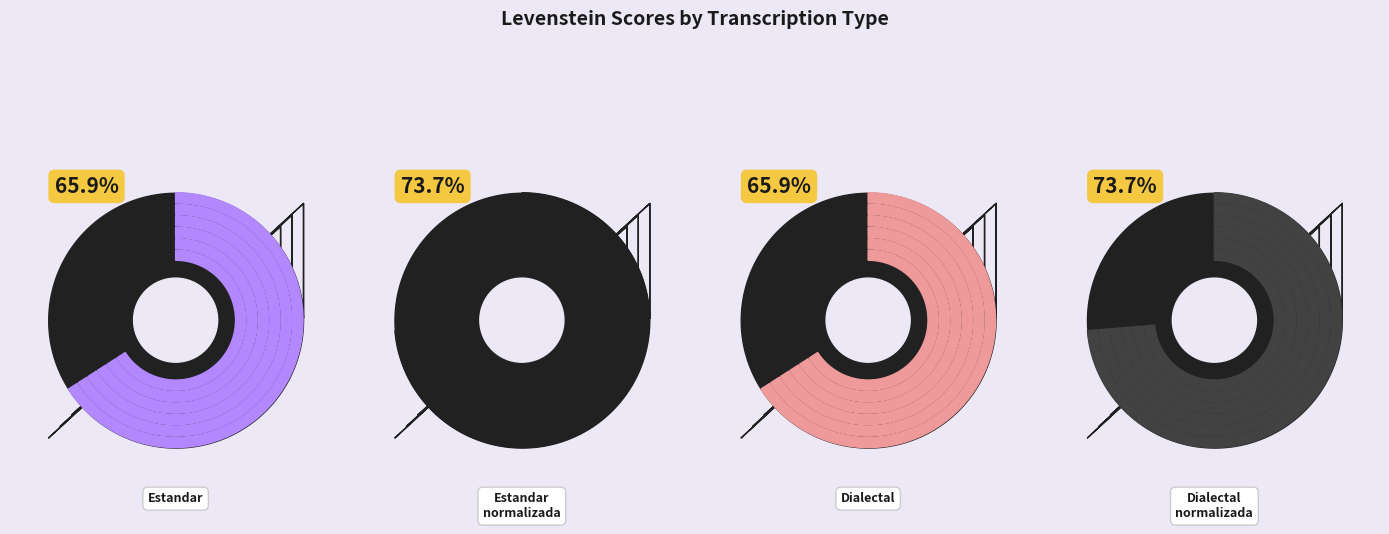

Do Dialectal_normalizada and Estandar_normalizada together represent more than half of the pie?

Yes